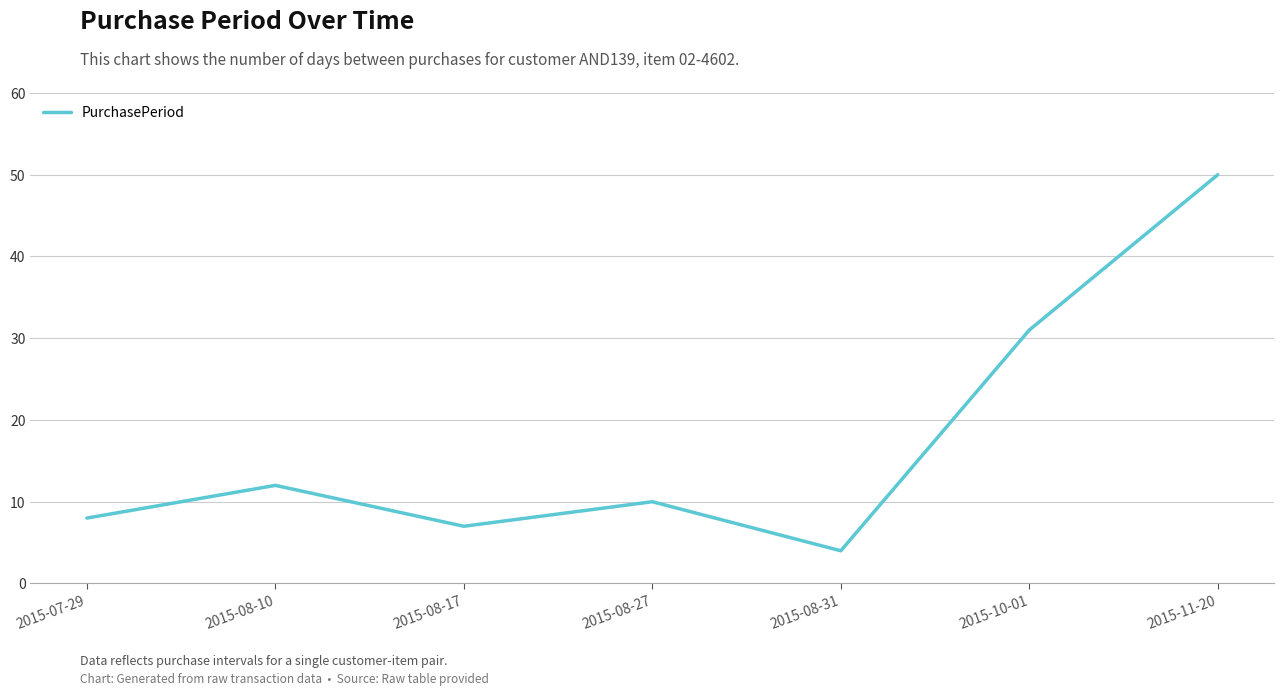

At which category does the data reach its first local peak?

2015-08-10